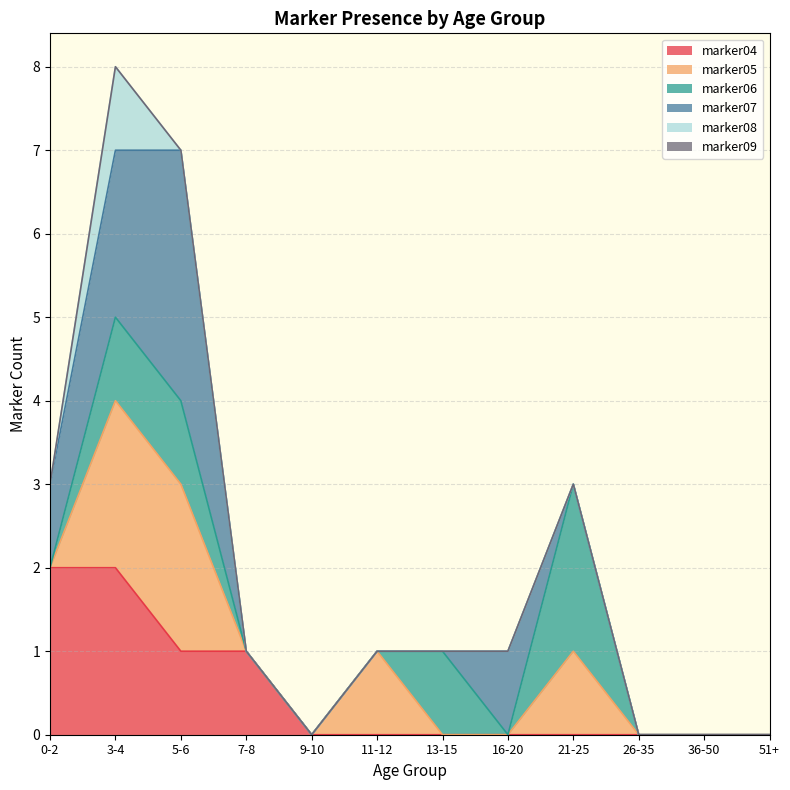

Is it true that marker04 equals 2 at 3-4?

True